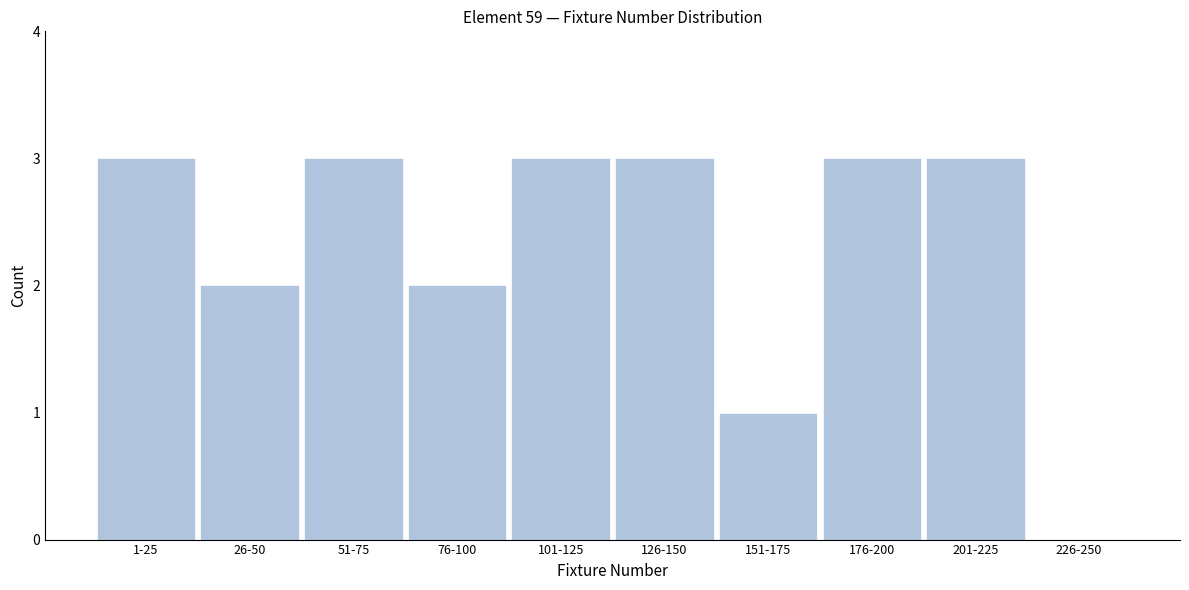

Reading left to right, extract all data points from this chart.

1-25=3	26-50=2	51-75=3	76-100=2	101-125=3	126-150=3	151-175=1	176-200=3	201-225=3	226-250=0